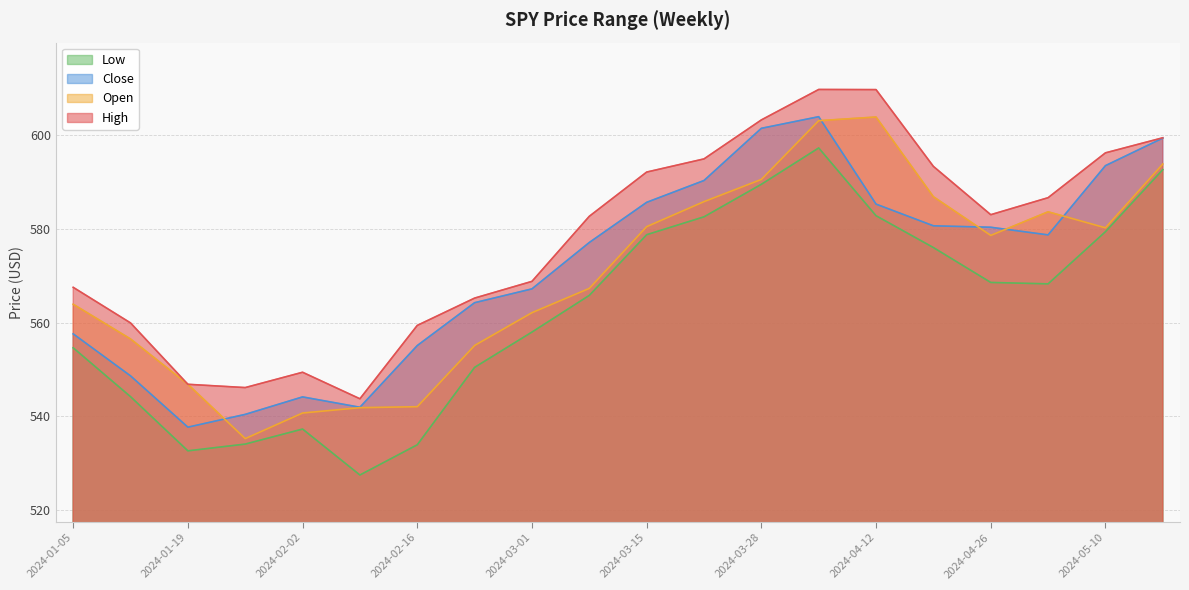

Which category has the highest value in the Close series?

2024-04-05